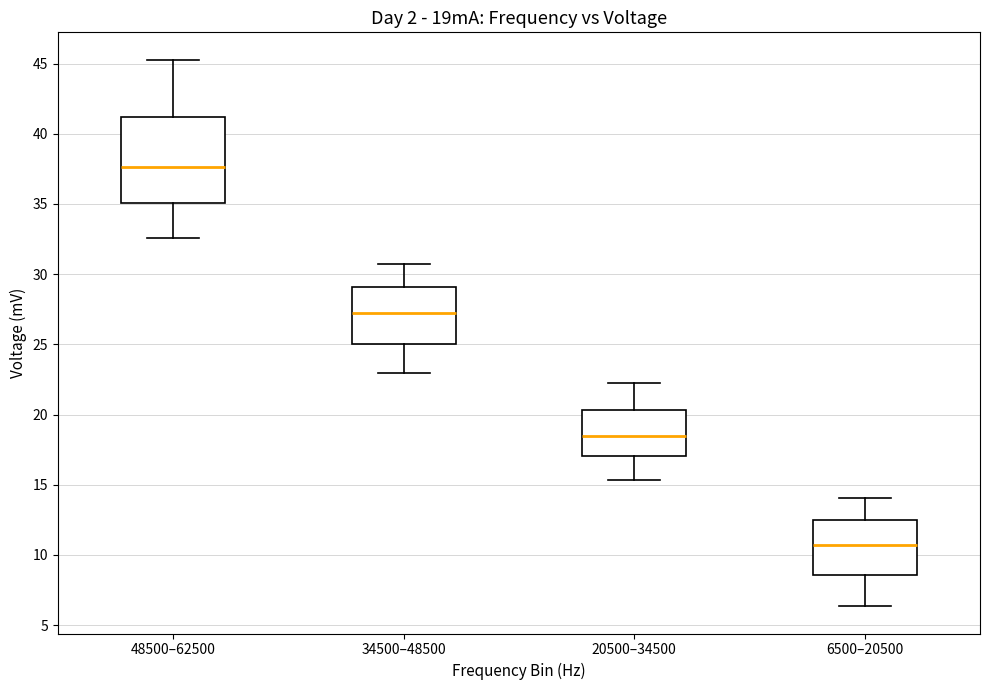

Reading left to right, transcribe this box plot: for each box, give where its median line is, the range the box spans, and where its two whiskers end, as read against the y-axis. The values are not printed on the chart, so give them approximately, as read against the axis.

48500–62500: median 37.5, box 35.0 to 41.0, whiskers 32.5 to 45.5
34500–48500: median 27.0, box 25.0 to 29.0, whiskers 23.0 to 30.5
20500–34500: median 18.5, box 17.0 to 20.5, whiskers 15.5 to 22.5
6500–20500: median 10.5, box 8.5 to 12.5, whiskers 6.5 to 14.0